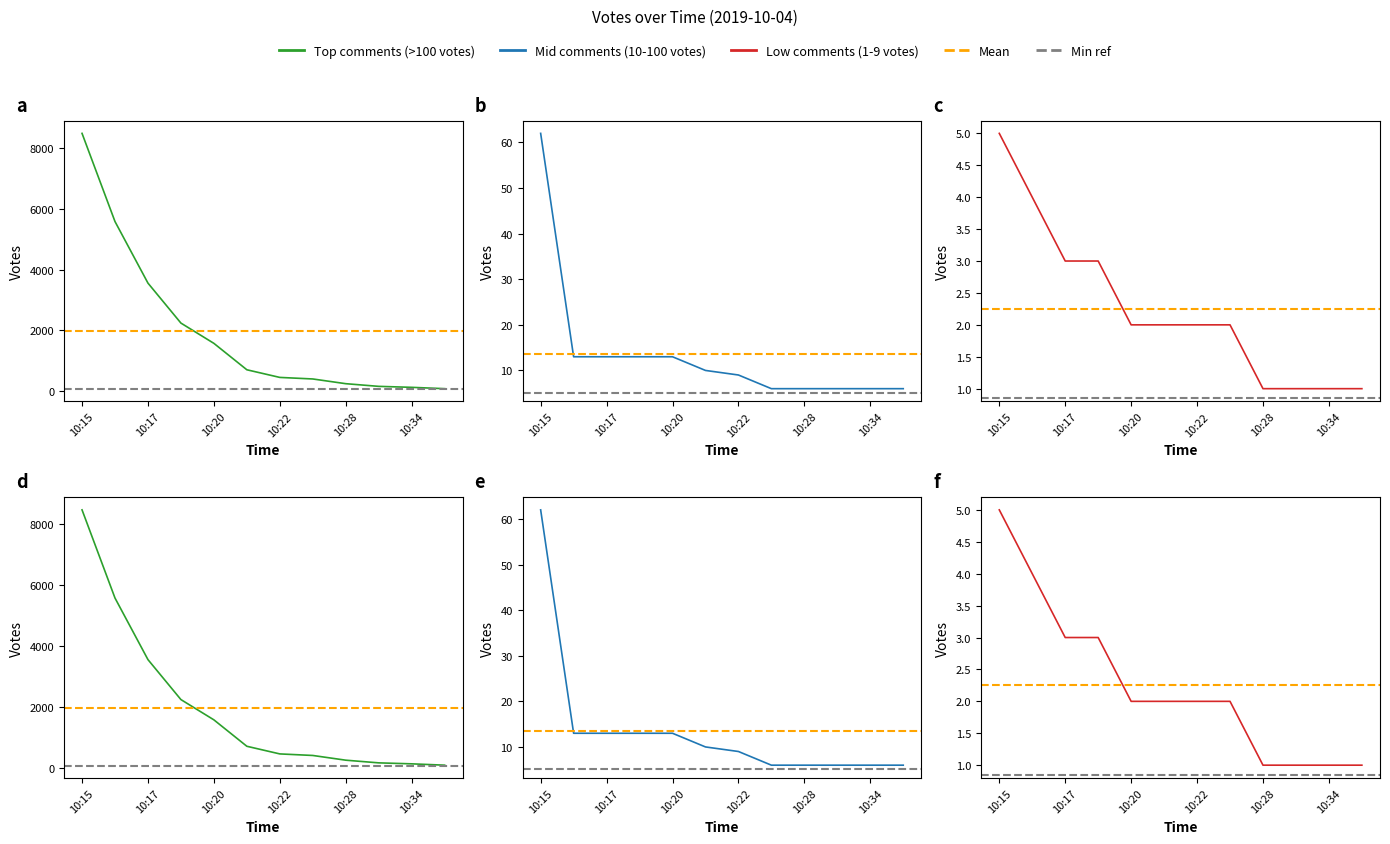

At which category is the sum across all series the highest?

10:15